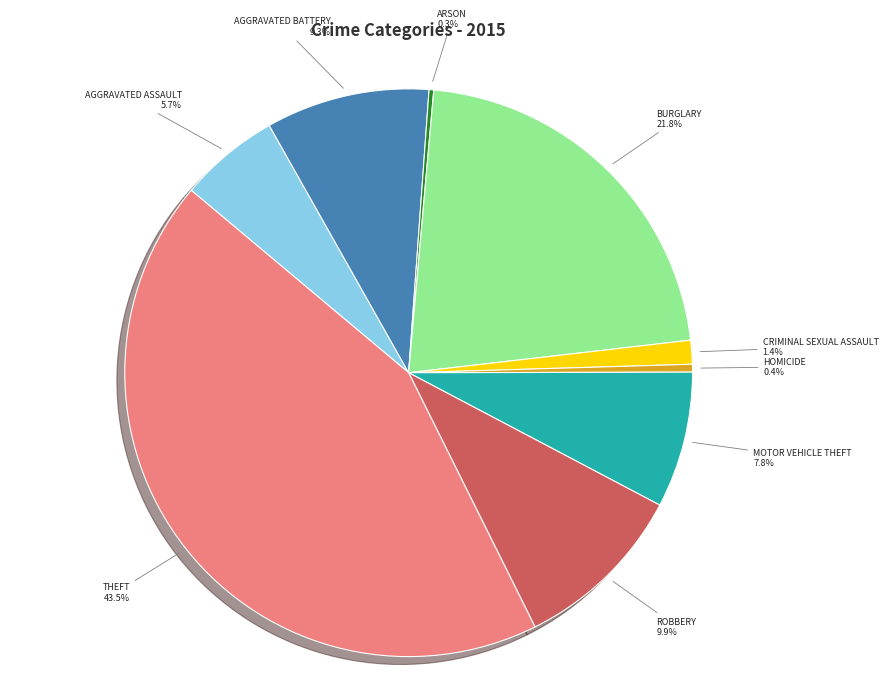

Is there any slice that represents more than half of the pie?

No